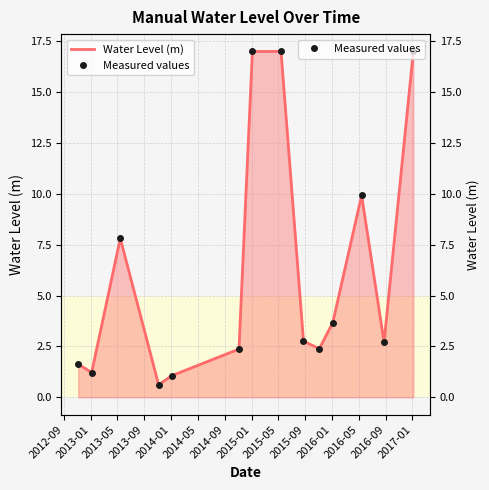

What is the difference between the maximum and second lowest values in the Measured values series?

15.9